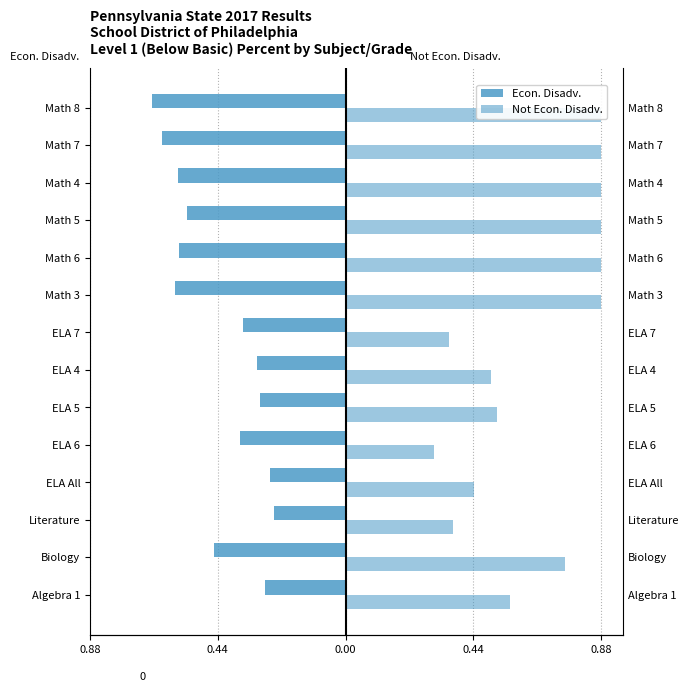

How many Not Econ. Disadv. values are between 0 and 1?

14